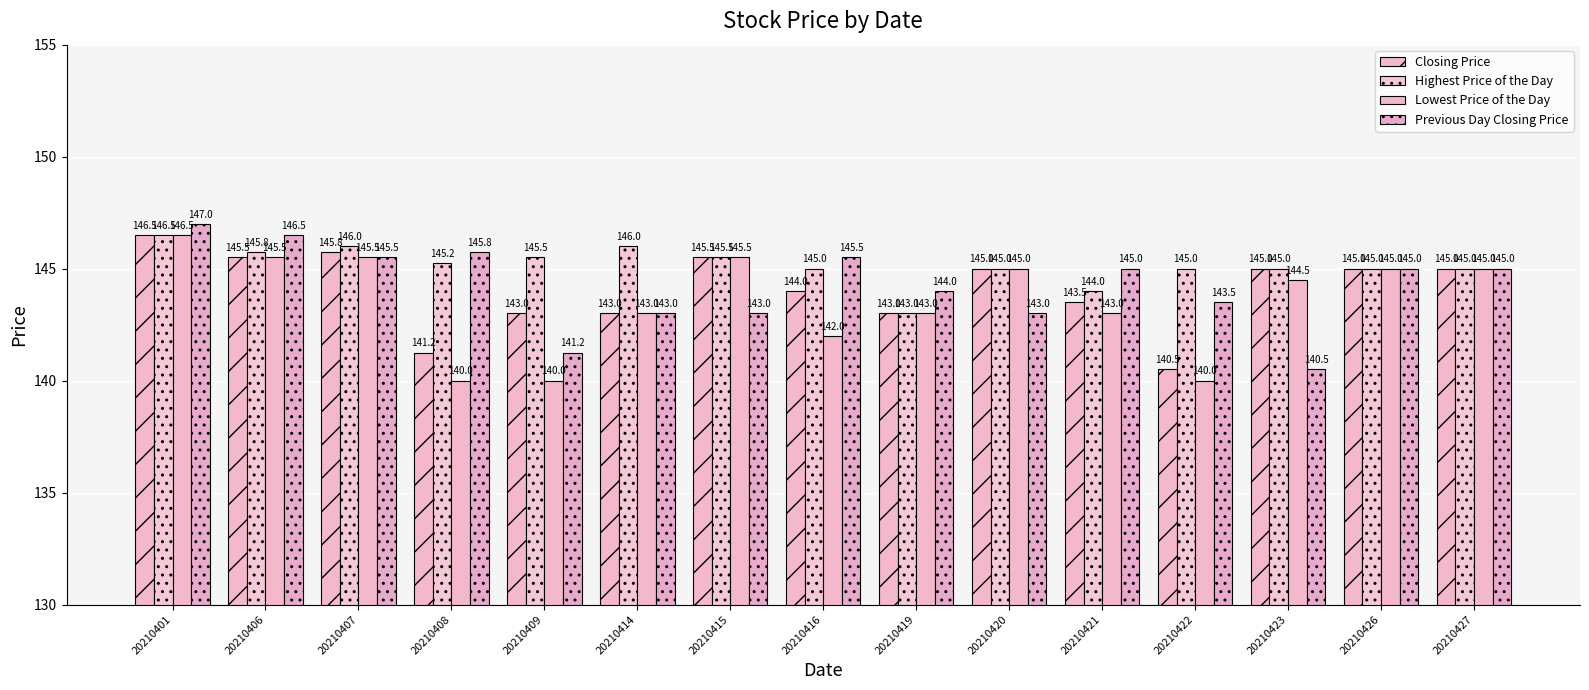

The value of Closing Price at 20210426 is 65.9. True or false?

False